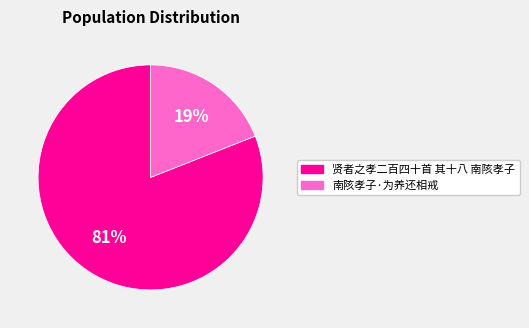

Which category has the biggest portion of the pie?

贤者之孝二百四十首 其十八 南陔孝子